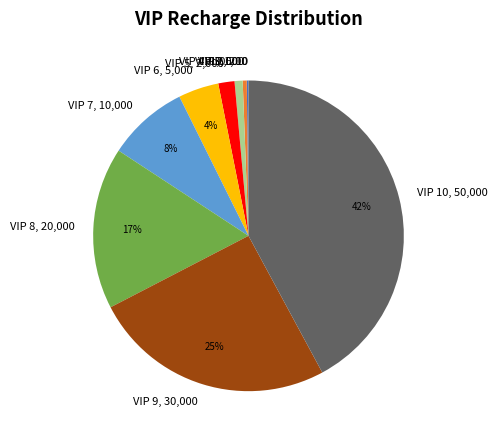

To the nearest percent, what is the difference between the largest and smallest slice percentages?

42%